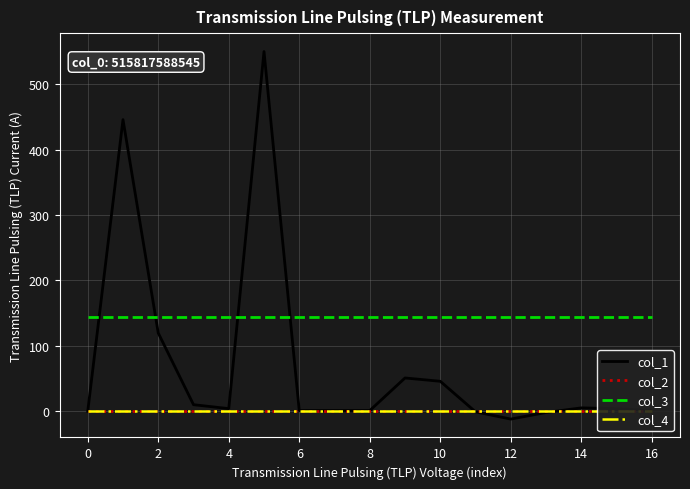

True or false: col_1 and col_4 cross at least once.

True